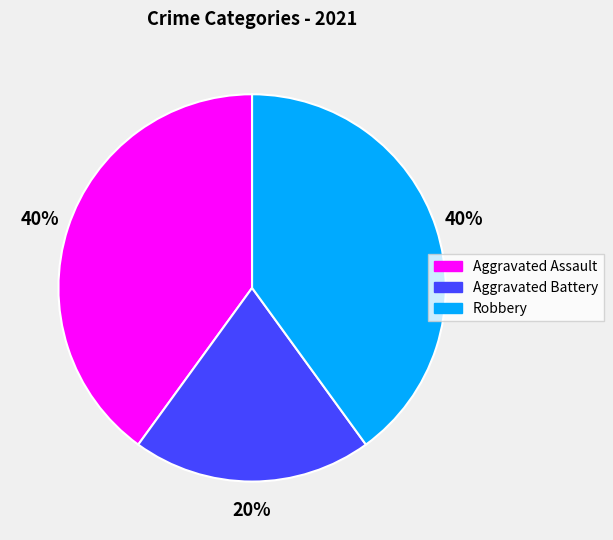

To the nearest percent, what is the difference between the Aggravated Battery and Aggravated Assault slice percentages?

20%